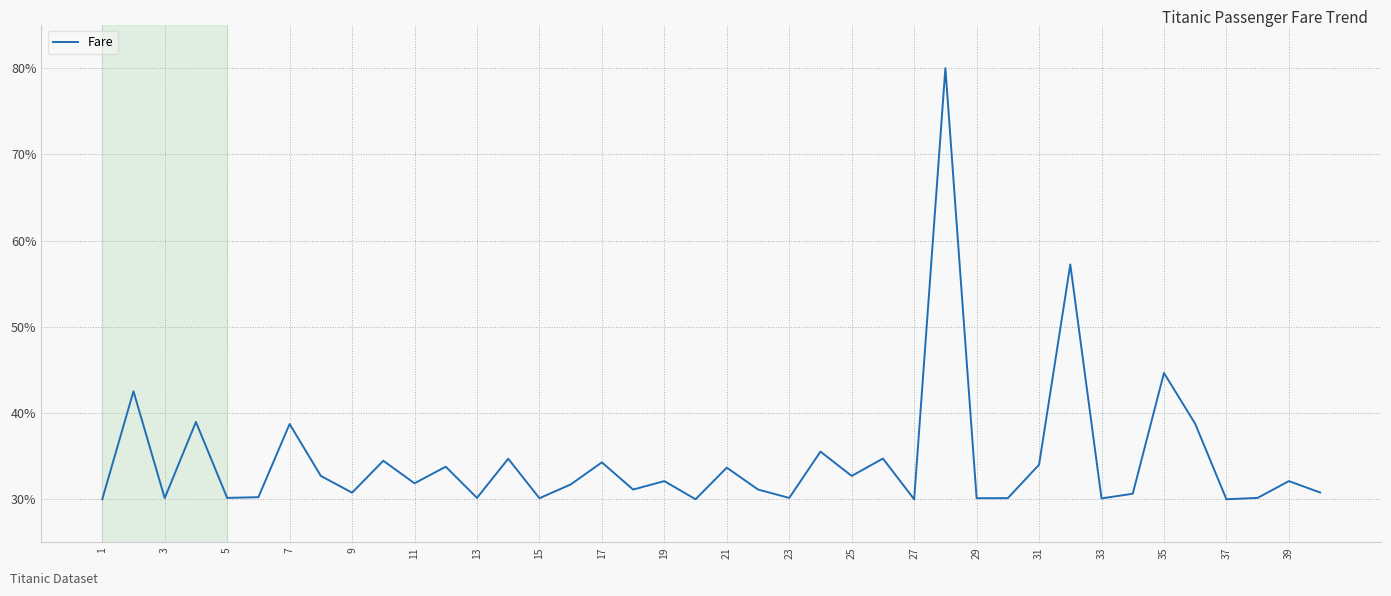

What is the difference between the maximum and minimum values?

50.0